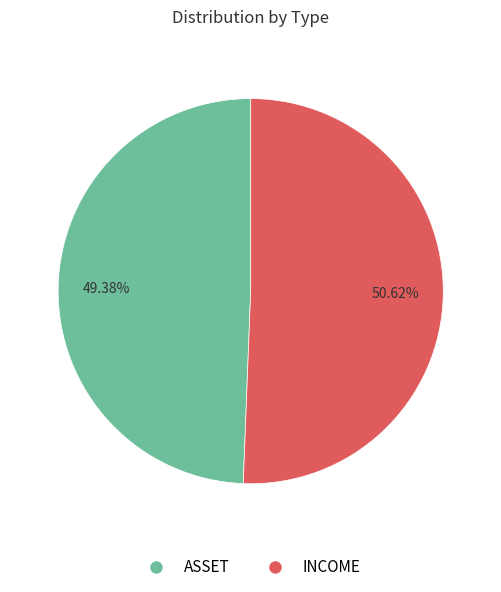

Which slice represents more than half of the pie?

INCOME